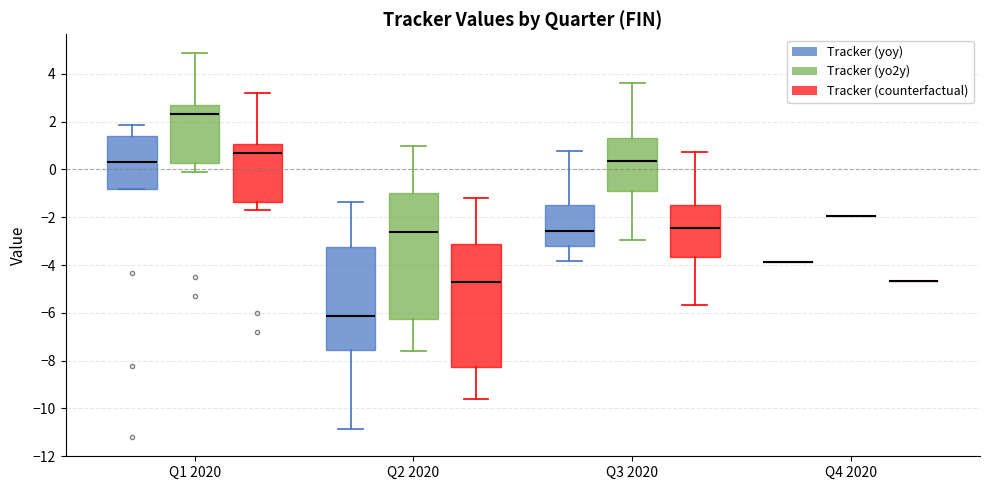

Reading left to right, read every box against the y-axis: the position of its median line, the range the box covers, and the ends of its whiskers. The values are not printed on the chart, so give them approximately, as read against the axis.

Q1 2020 (Tracker (yoy)): median 0.4, box -0.8 to 1.4, whiskers -0.8 to 1.8
Q1 2020 (Tracker (yo2y)): median 2.4, box 0.2 to 2.6, whiskers 0.0 to 4.8
Q1 2020 (Tracker (counterfactual)): median 0.6, box -1.4 to 1.0, whiskers -1.6 to 3.2
Q2 2020 (Tracker (yoy)): median -6.2, box -7.6 to -3.2, whiskers -10.8 to -1.4
Q2 2020 (Tracker (yo2y)): median -2.6, box -6.2 to -1.0, whiskers -7.6 to 1.0
Q2 2020 (Tracker (counterfactual)): median -4.8, box -8.2 to -3.2, whiskers -9.6 to -1.2
Q3 2020 (Tracker (yoy)): median -2.6, box -3.2 to -1.4, whiskers -3.8 to 0.8
Q3 2020 (Tracker (yo2y)): median 0.4, box -0.8 to 1.4, whiskers -3.0 to 3.6
Q3 2020 (Tracker (counterfactual)): median -2.4, box -3.6 to -1.6, whiskers -5.6 to 0.8
Q4 2020 (Tracker (yoy)): box collapsed to a line at -3.8, whiskers -3.8 to -3.8
Q4 2020 (Tracker (yo2y)): box collapsed to a line at -2.0, whiskers -2.0 to -2.0
Q4 2020 (Tracker (counterfactual)): box collapsed to a line at -4.6, whiskers -4.6 to -4.6